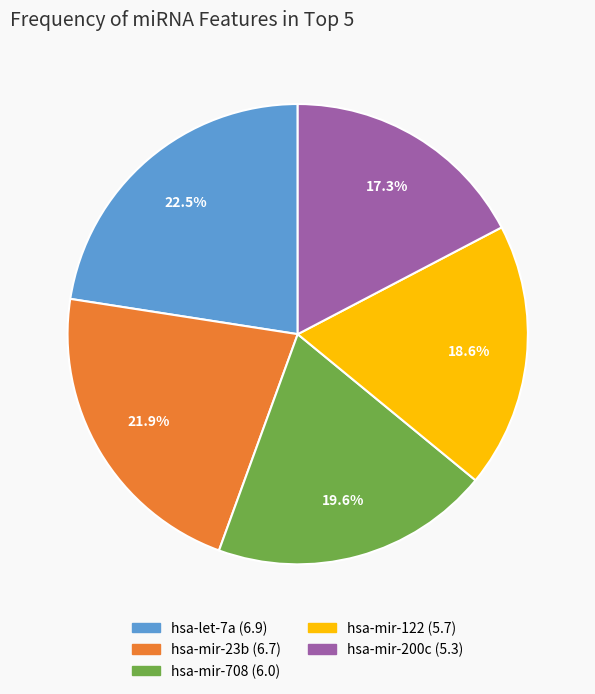

To the nearest percent, what is the combined percentage of hsa-mir-23b and hsa-let-7a?

44%